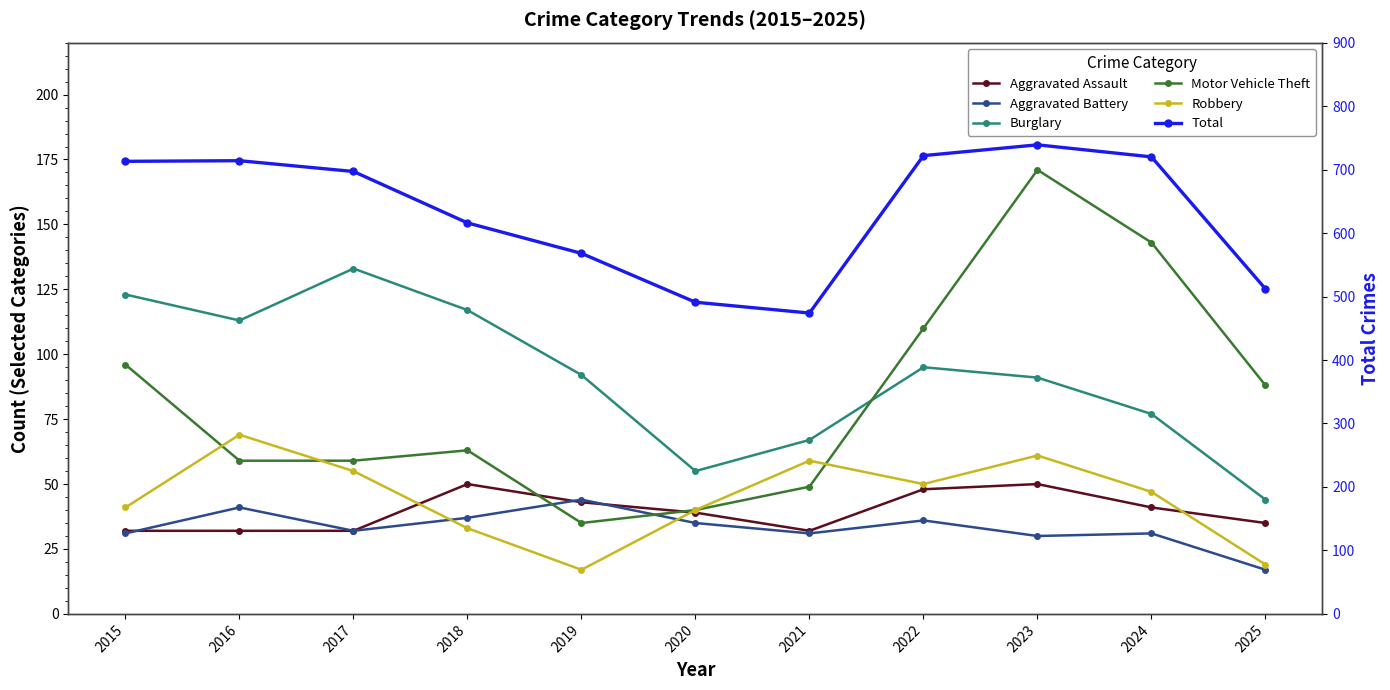

What is the minimum value shown in the chart?

17